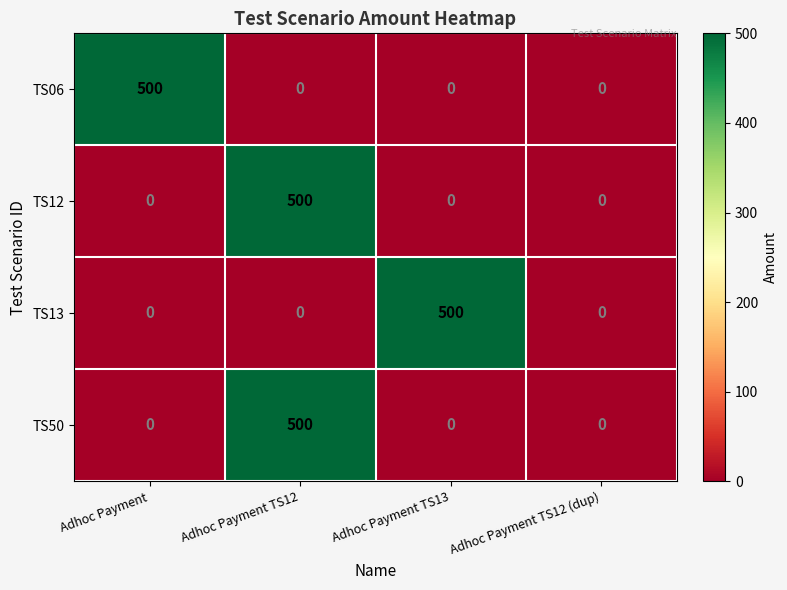

Is the value of TS06 at Adhoc Payment TS12 (dup) greater than the value of TS13 at Adhoc Payment TS13?

No